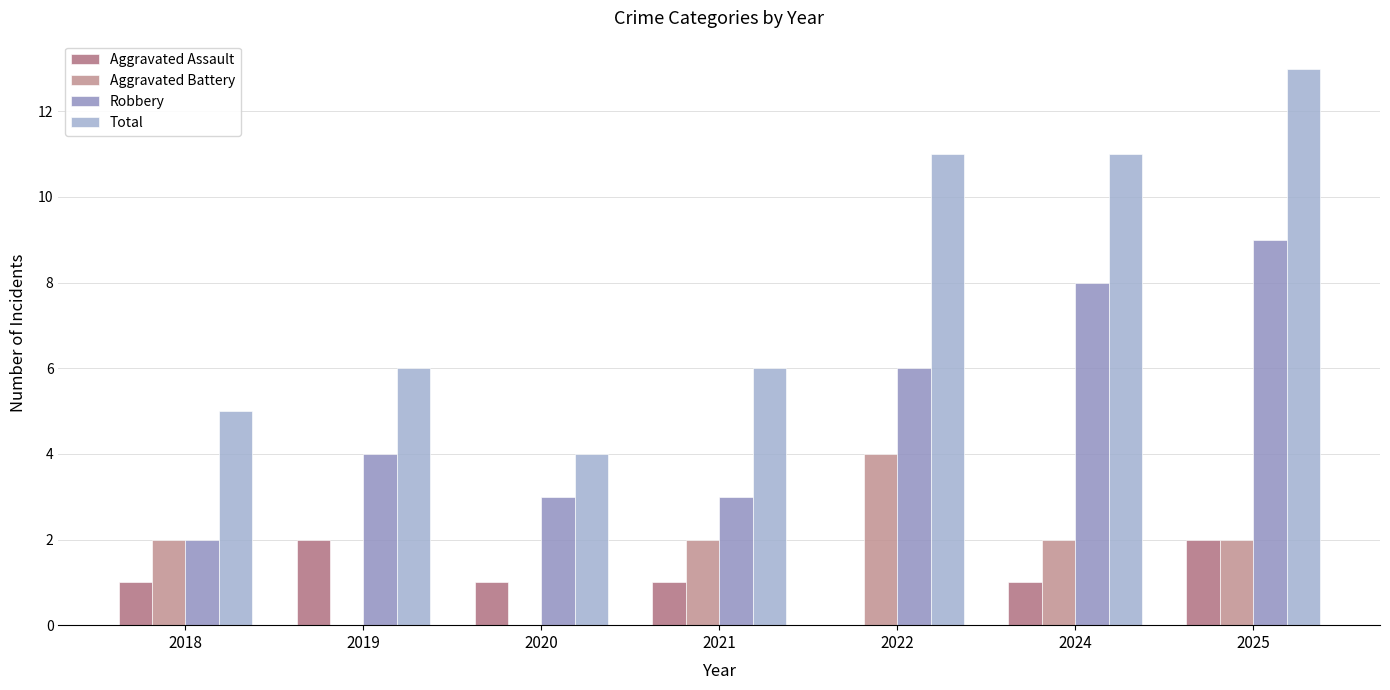

List the labels in order of Robbery value, largest first.

2025, 2024, 2022, 2019, 2020, 2021, 2018